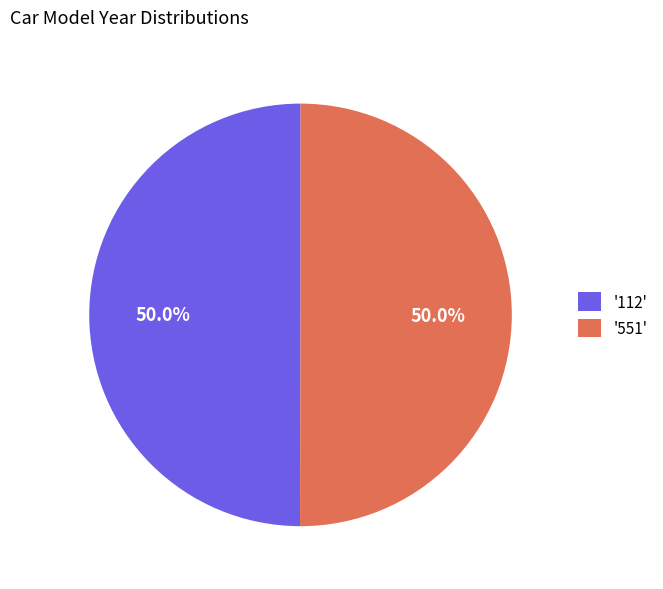

What is the ratio of the value at '551' to the value at '112'?

1.0